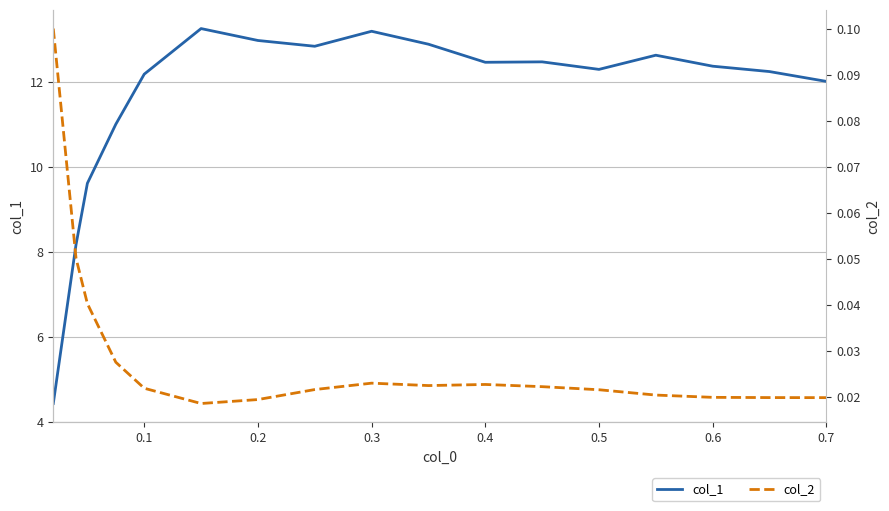

Is this an area chart (filled region under the line)?

No